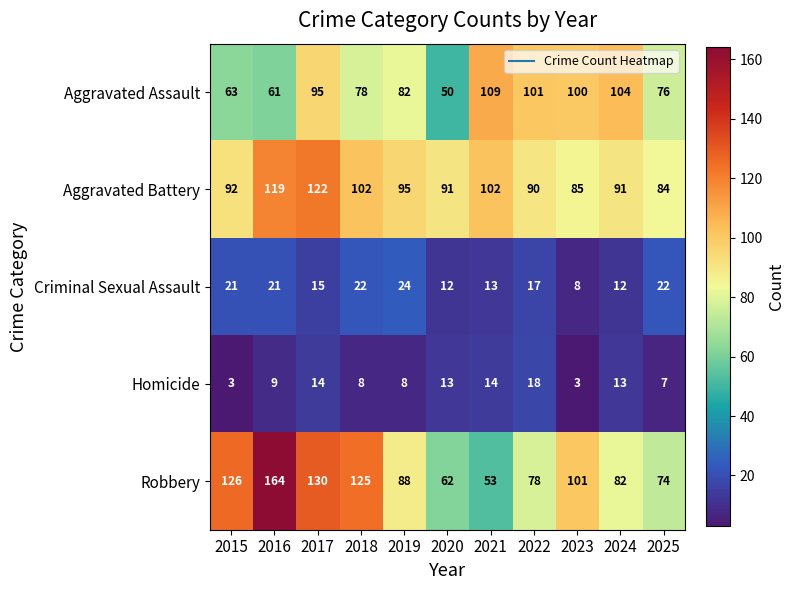

Read the Aggravated Battery value at 2021.

102